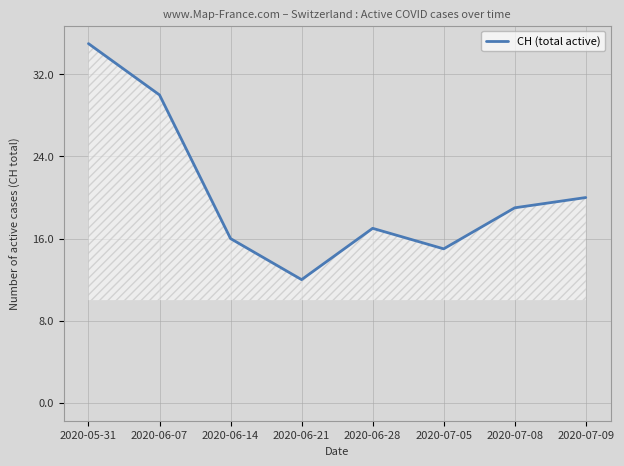

What is the greatest value displayed?

35